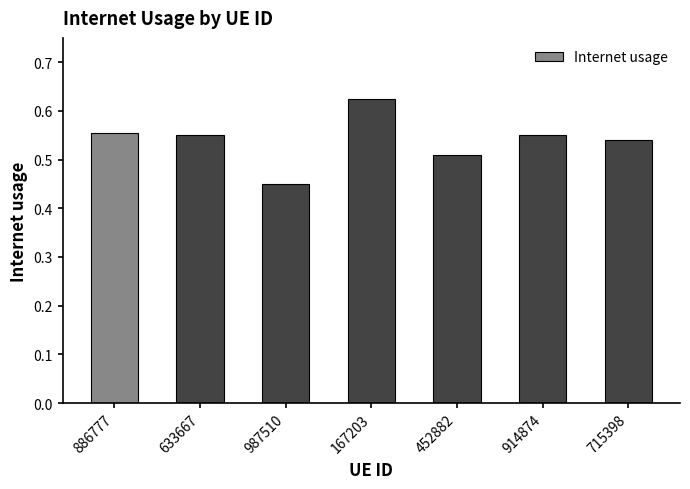

The value at 914874 is 0.3. True or false?

False